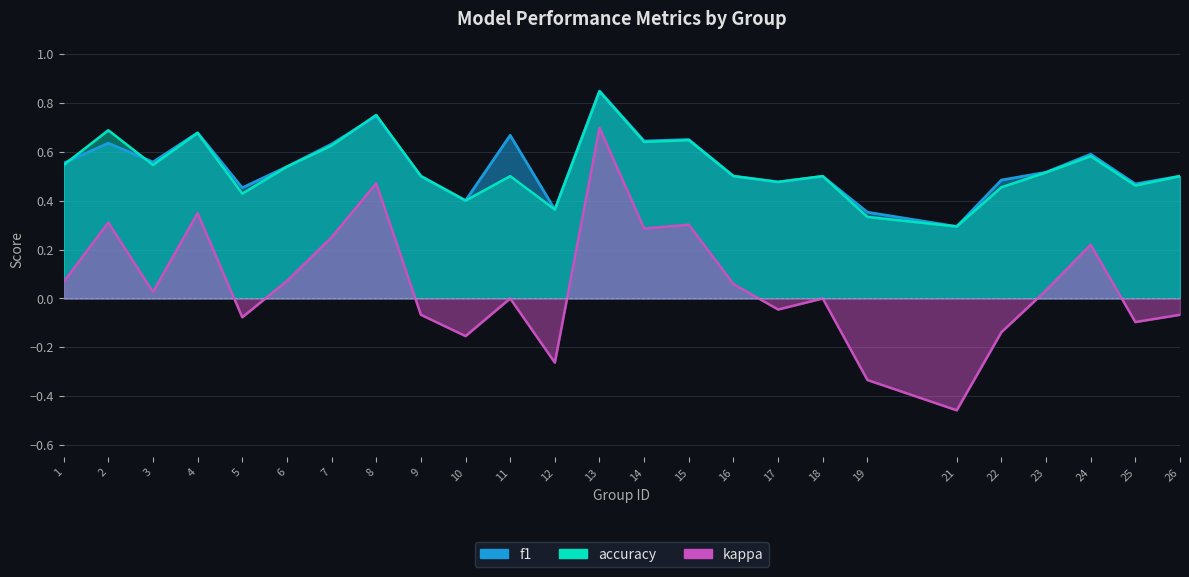

How many values in the kappa series exceed 0?

13